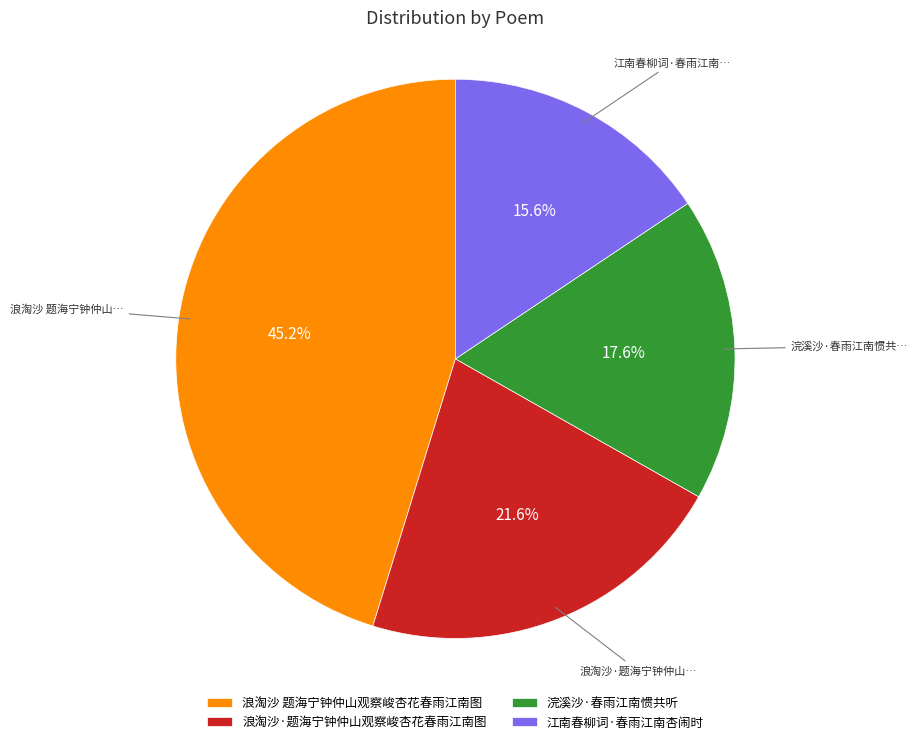

Does 江南春柳词·春雨江南杏闹时 represent more than half of the total?

No